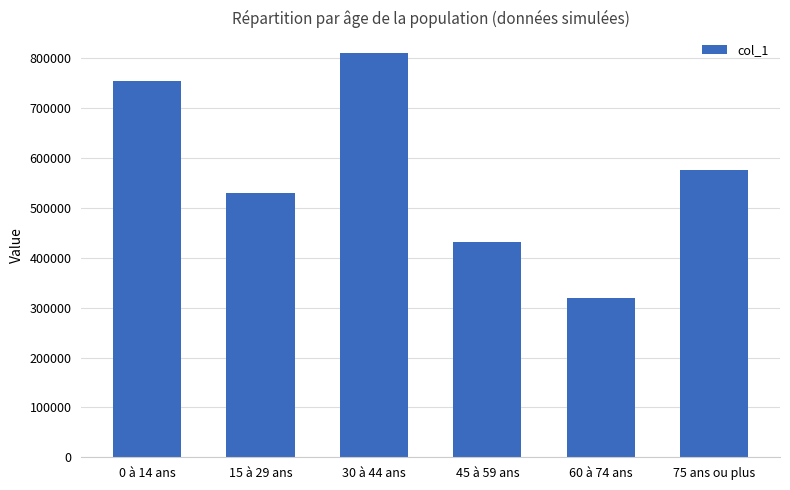

The value at 60 à 74 ans is 318496. True or false?

True